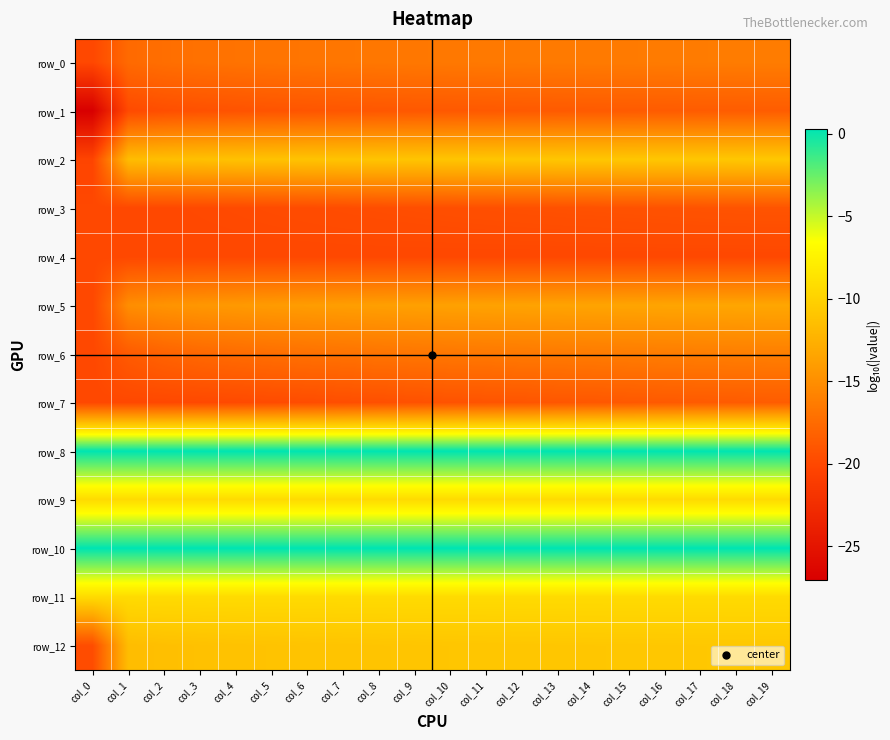

What is the minimum value shown in the chart?

-27.1